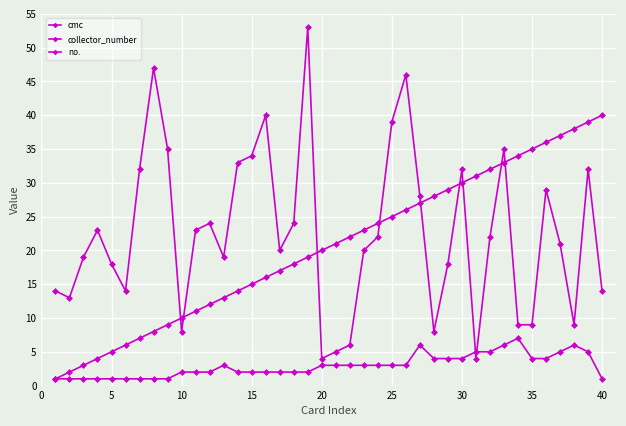

How many values in the collector_number series are below 22?

20